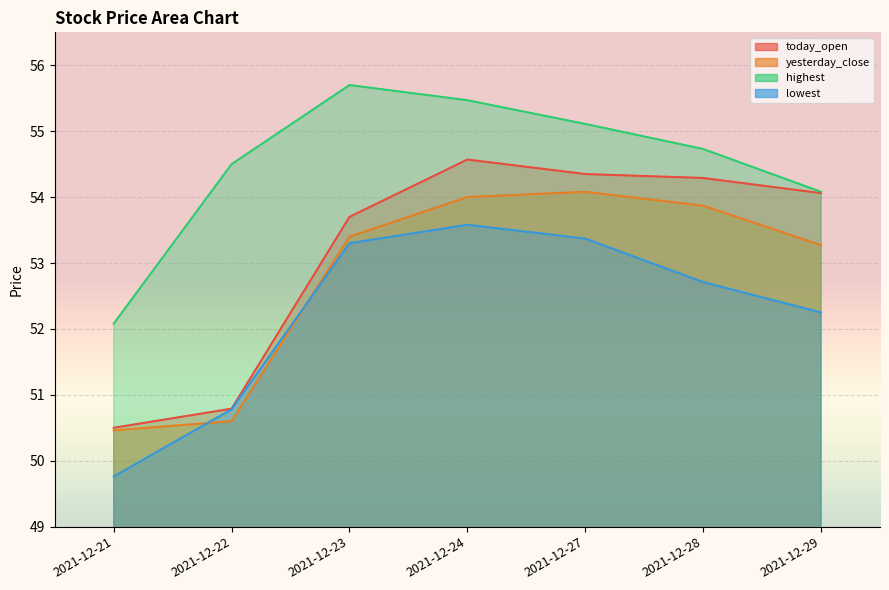

Which has a higher value, 2021-12-23 or 2021-12-28?

2021-12-28